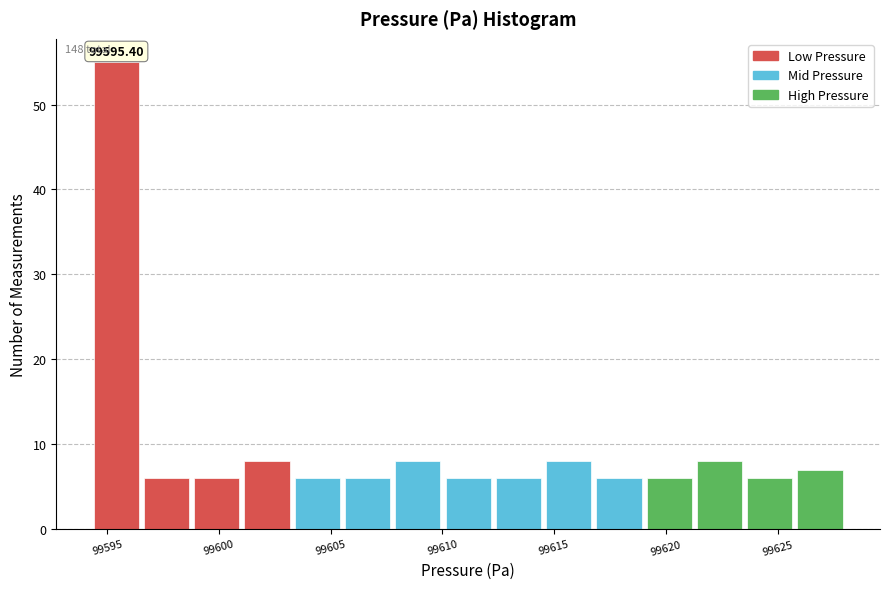

Over which range of the x-axis is the bar tallest?

99594.5 to 99596.5